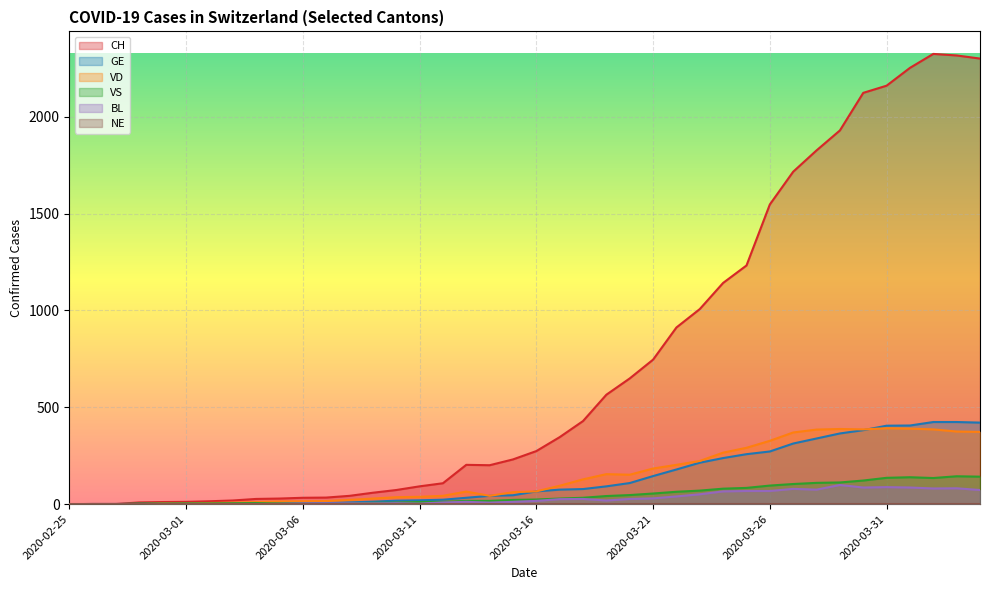

What is the total value across all series at 2020-03-05?

52